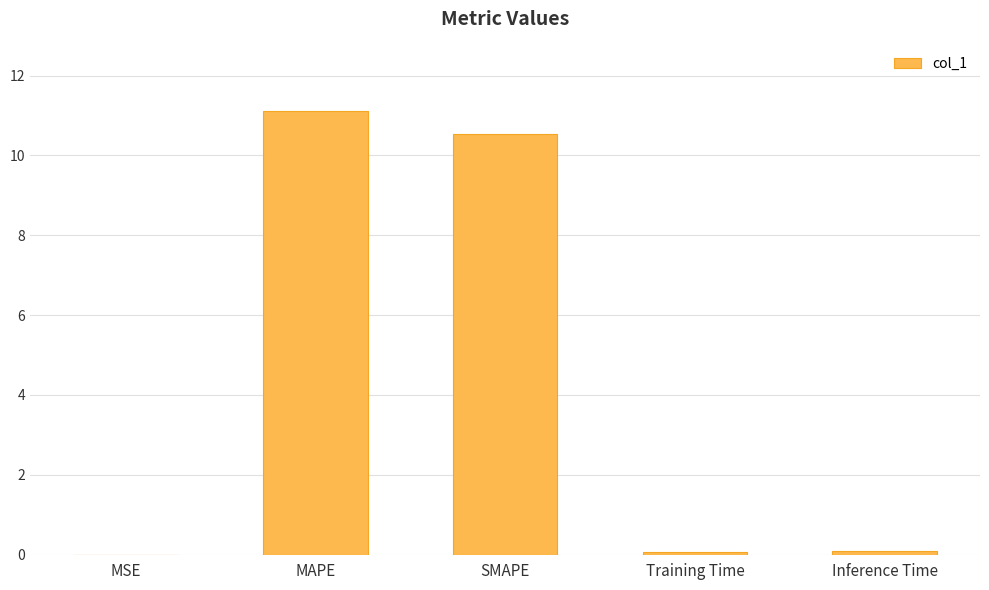

Are the bars horizontal?

No